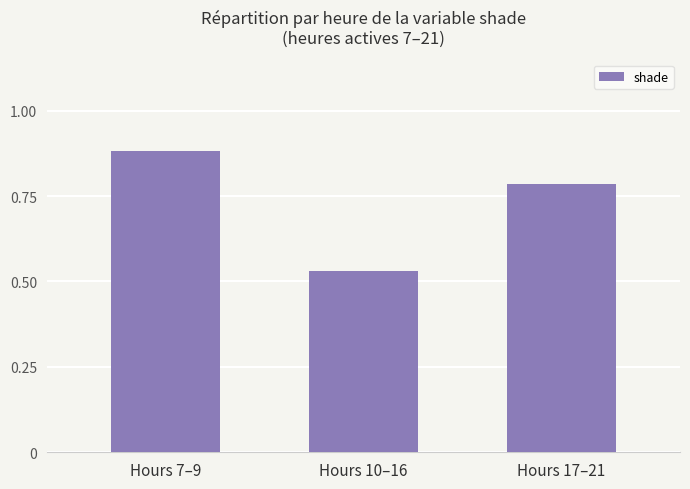

Count the values in the range 0 to 1.

3